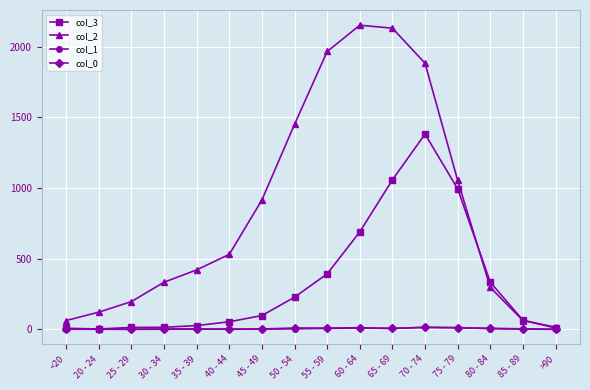

True or false: col_0 has more than 2 points higher than both neighbors.

True